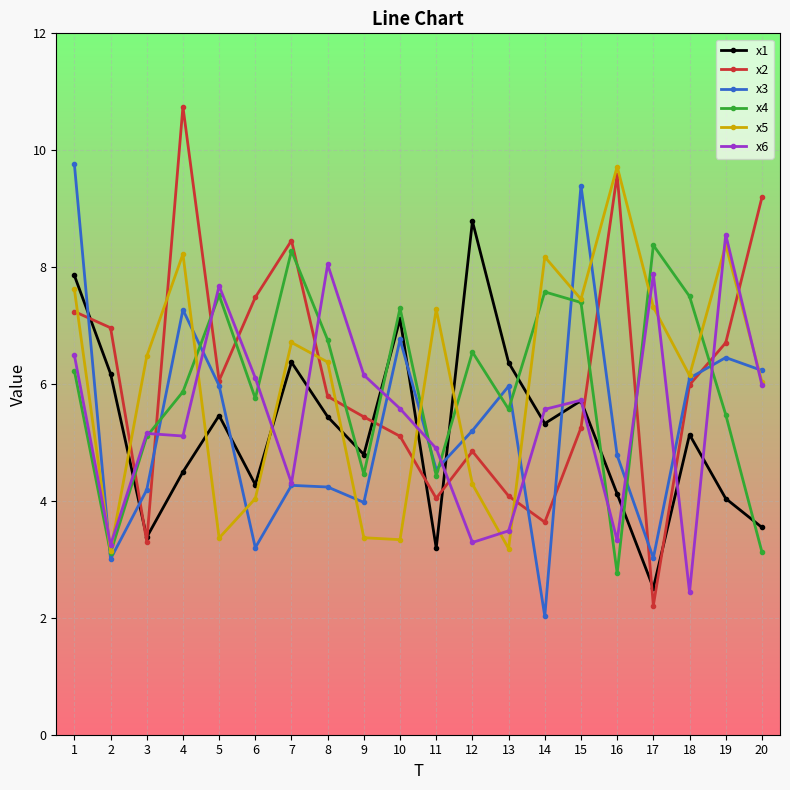

True or false: x6 has more than 2 interior local peaks.

True